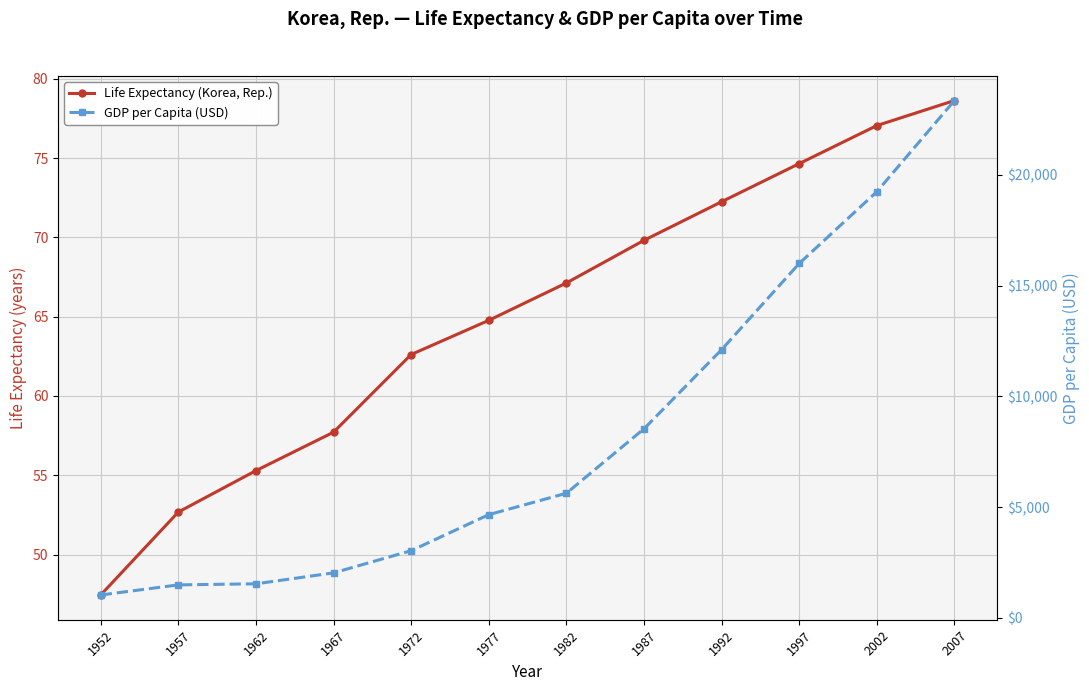

Between 1967 and 1982, which is larger?

1982